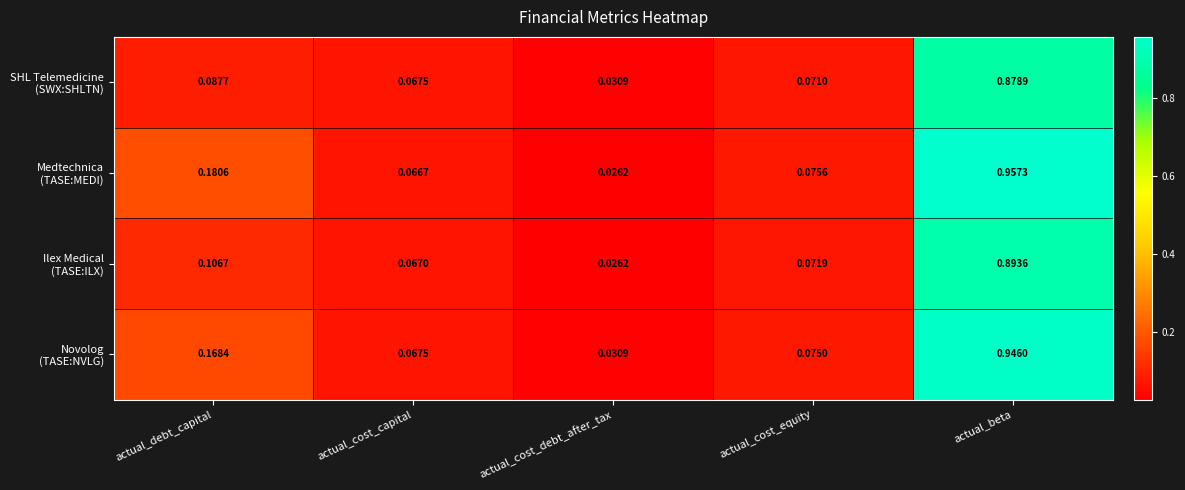

Which label corresponds to the largest value in the chart?

actual_beta